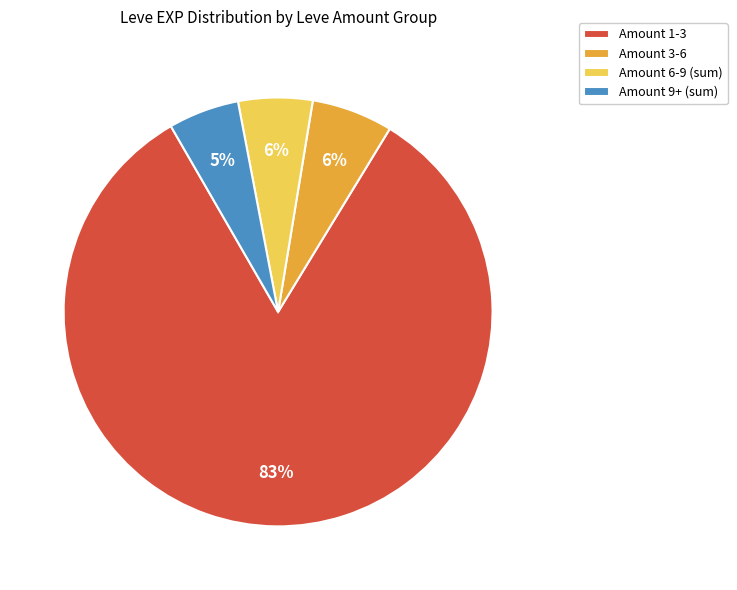

Is it true that Amount 9+ (sum) is 5% of the pie?

True